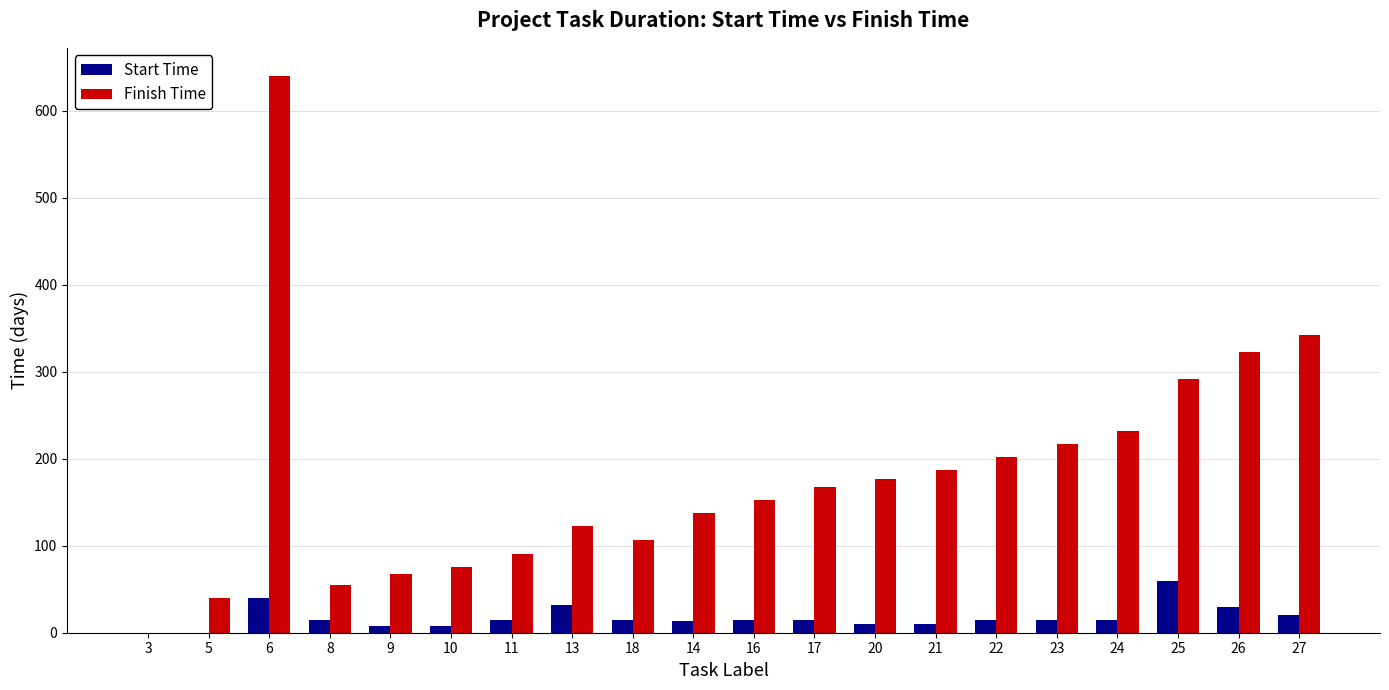

What is the sum of all Start Time values?

352